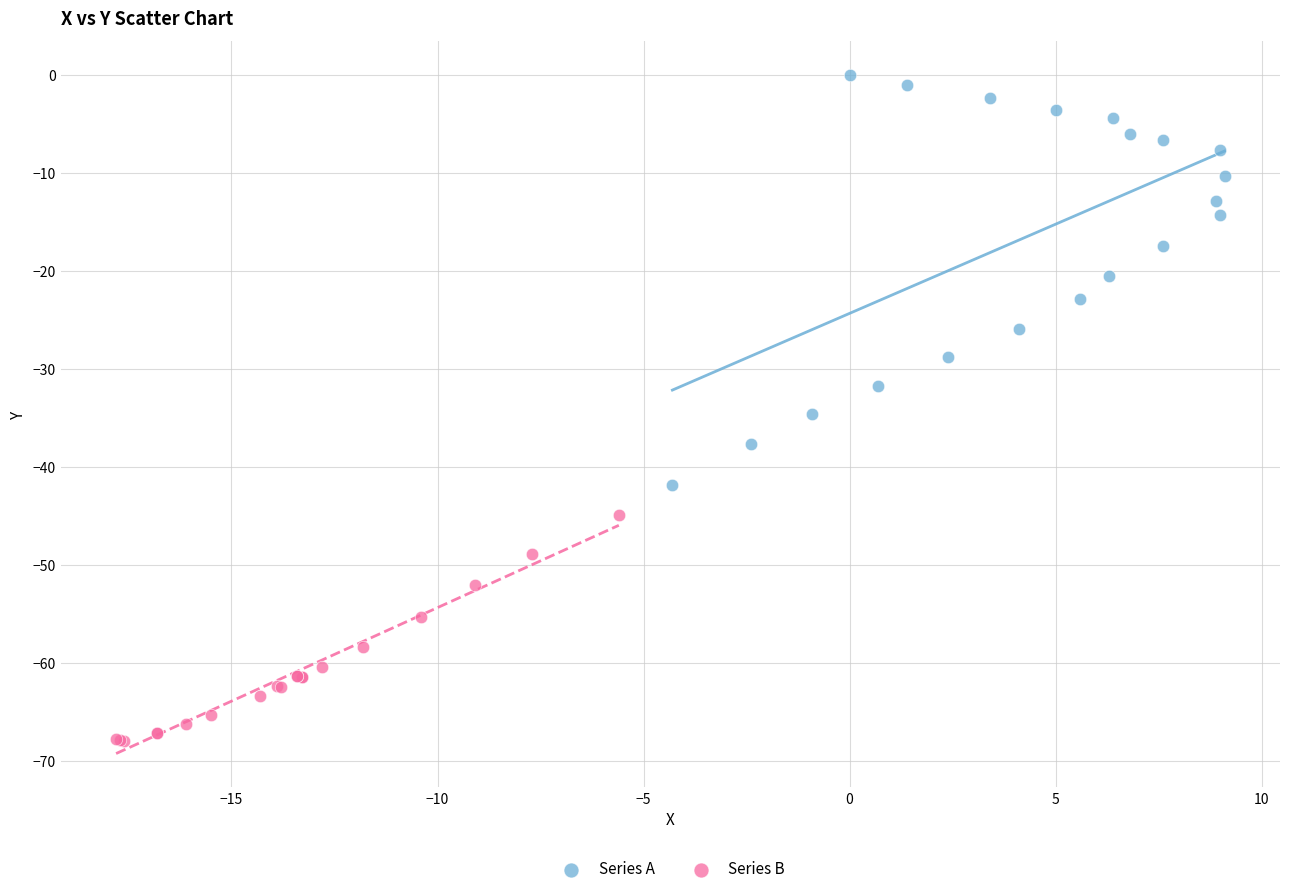

Which series reaches the maximum Y coordinate?

Series A